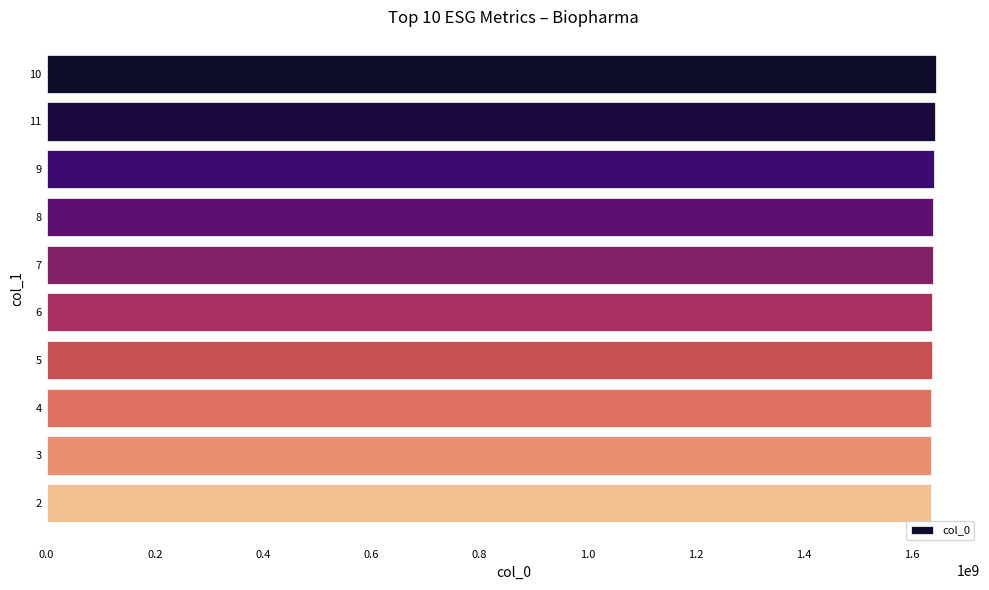

Is it true that the value at 6 is 527140069?

False